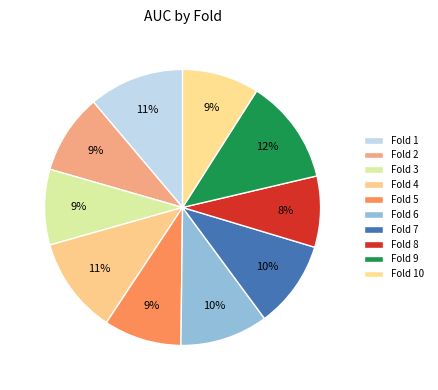

To the nearest percent, what portion does Fold 6 represent?

10%